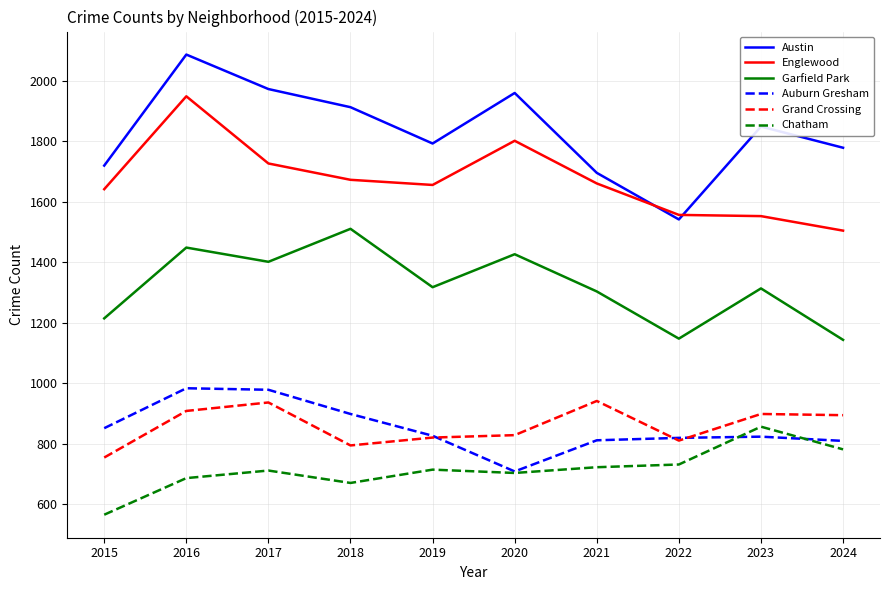

What is the spread (max minus min) of values at 2019?

1078